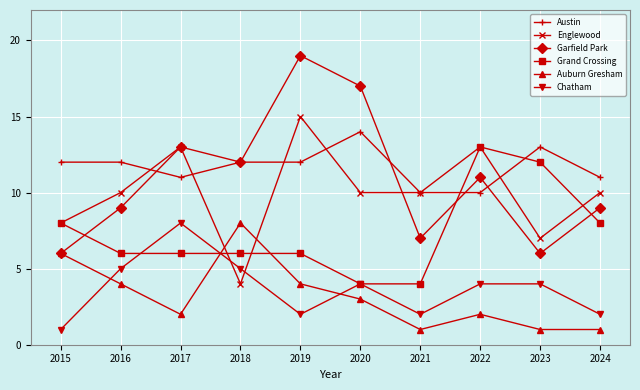

What is the value of the Garfield Park point at the 4th from the left?

12